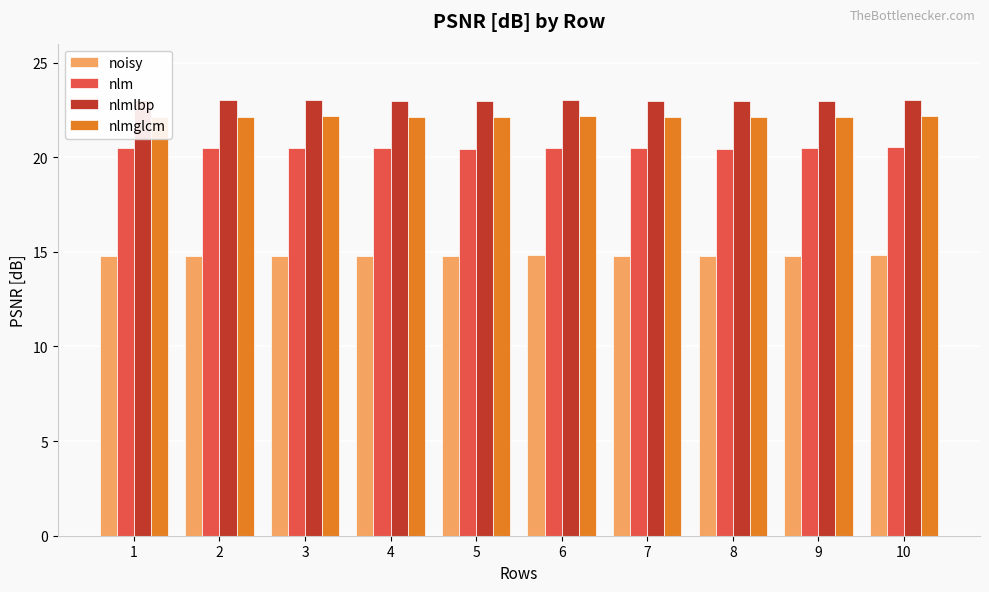

What are all the series names shown in the legend?

noisy, nlm, nlmlbp, nlmglcm